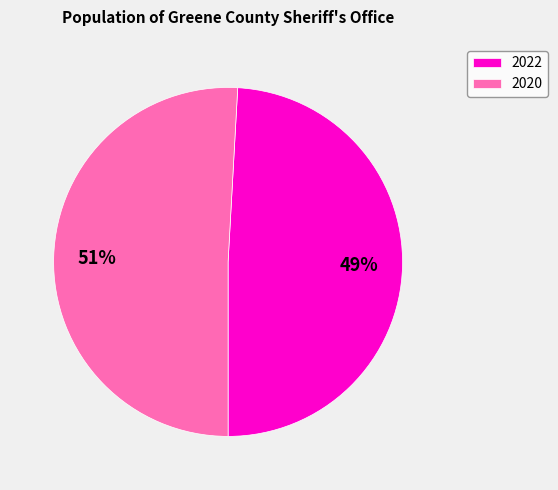

Is there any slice that represents more than half of the pie?

Yes